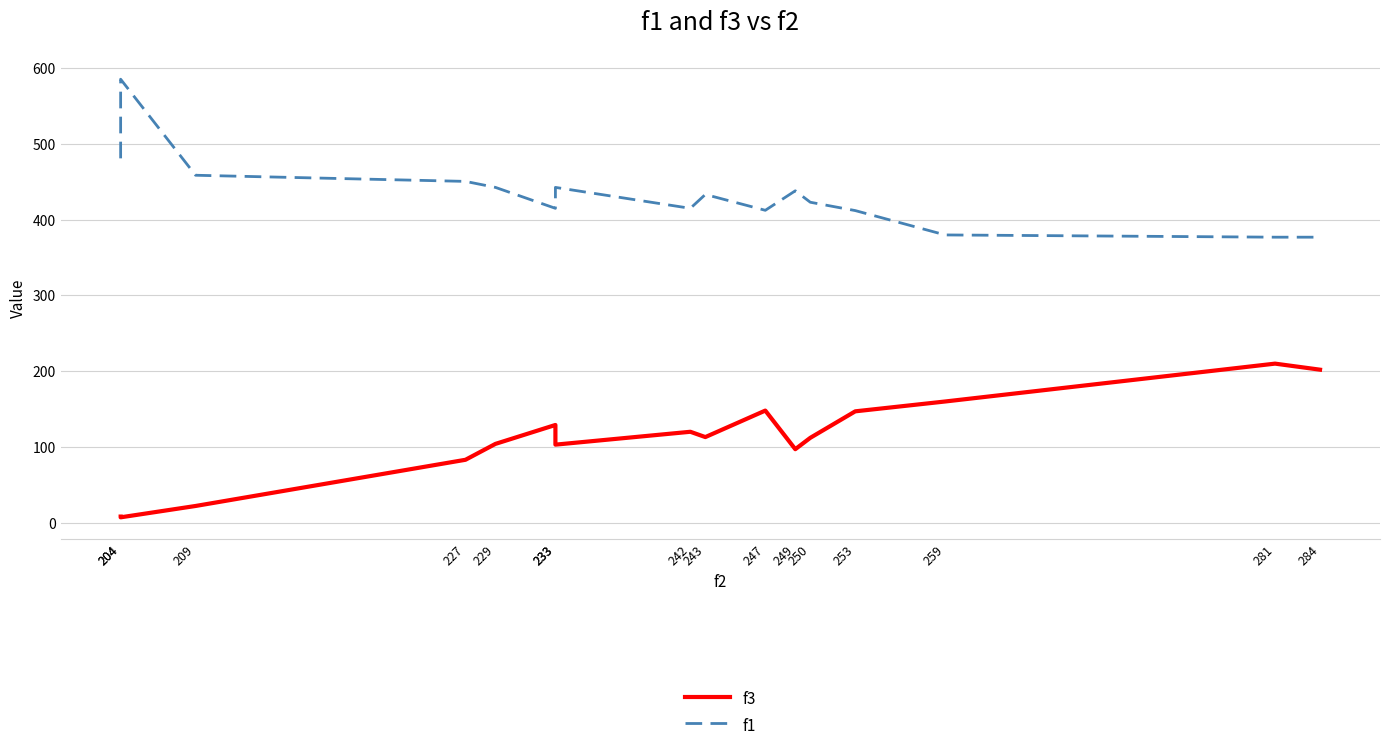

Reading left to right, list all the values displayed in this chart.

f3: 8.0	7.0	22.0	83.0	104.0	129.0	103.0	120.0	113.0	148.0	97.0	112.0	147.0	160.0	210.0	202.0
f1: 481.1	585.6	458.8	450.7	442.8	415.1	442.8	415.1	433.4	412.5	438.3	423.2	412.1	380.0	377.0	377.0